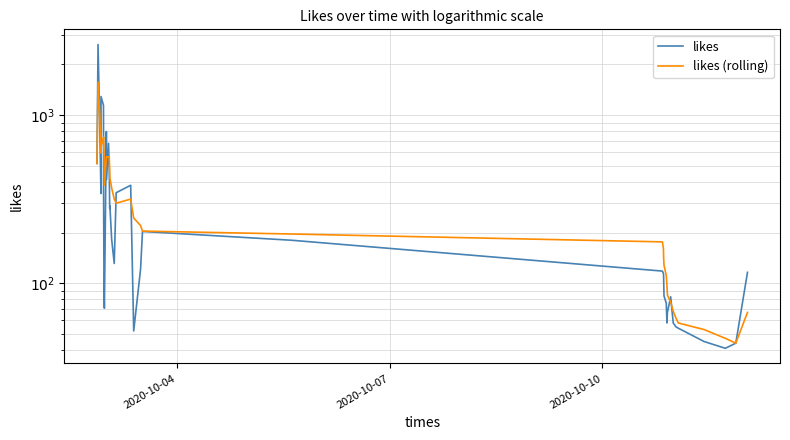

Which series has the largest total across all categories?

likes (rolling)